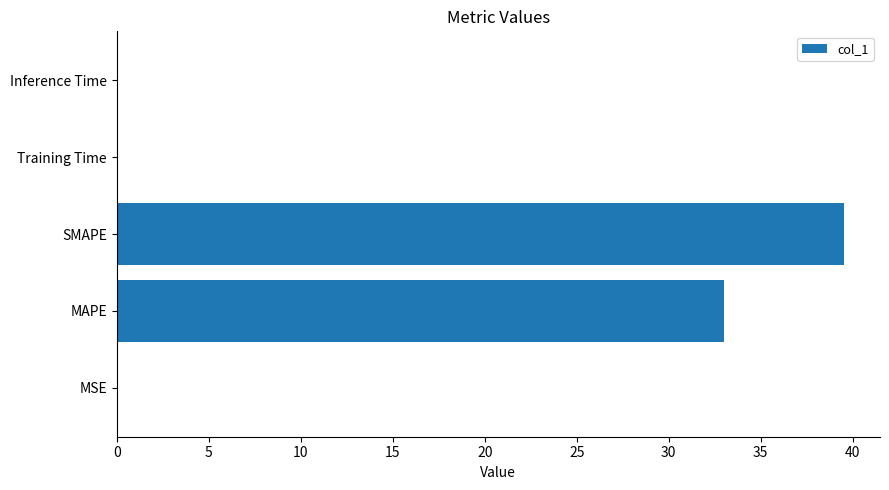

The chart shows a value of 39.5 at SMAPE. True or false?

True